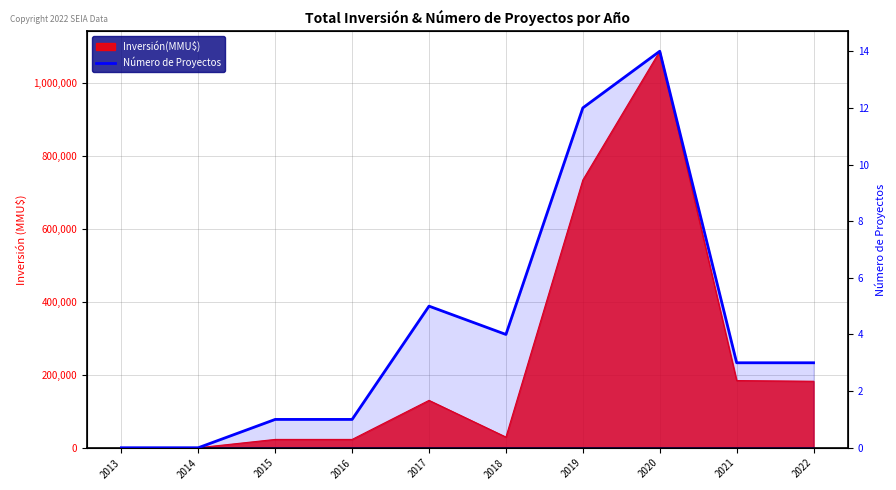

Between 2019 and 2020, which is larger?

2020